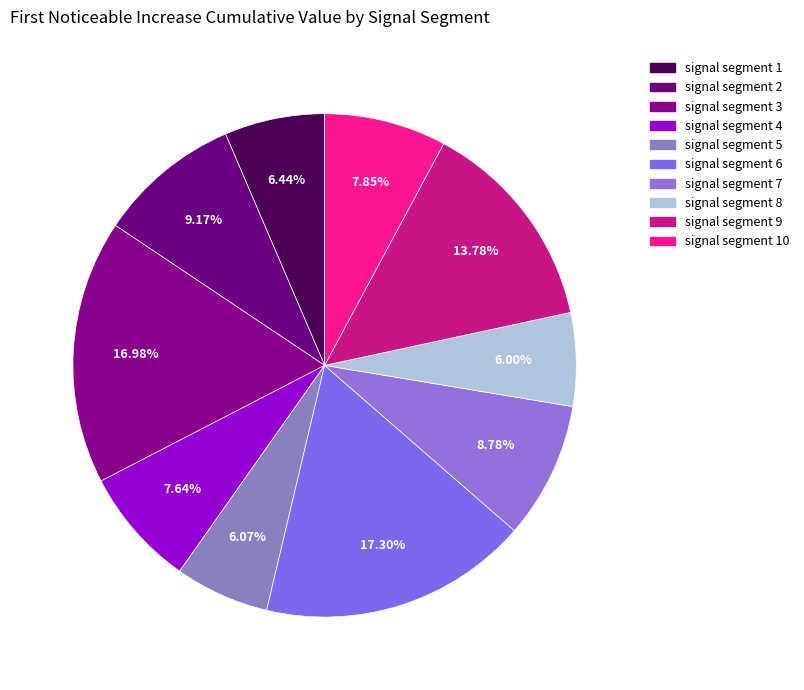

How many slices are in this pie chart?

10